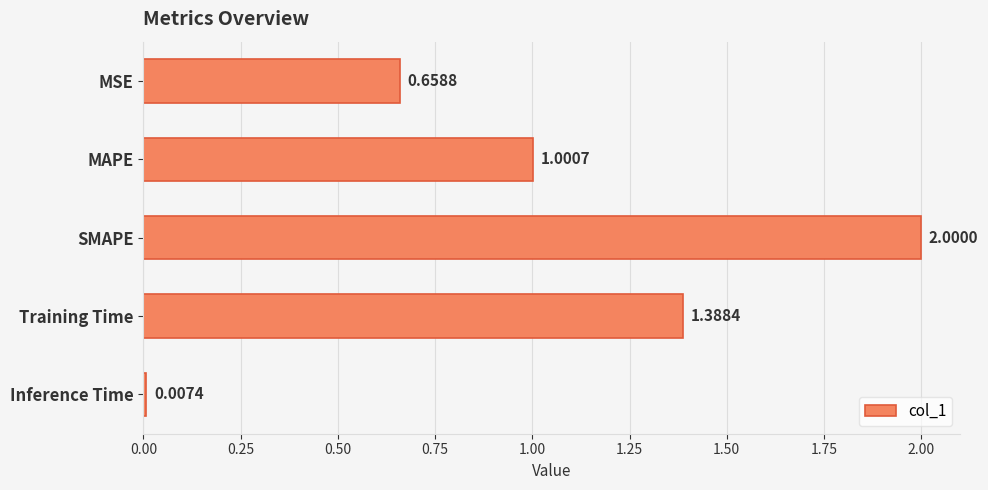

Which label corresponds to the smallest value in the chart?

Inference Time